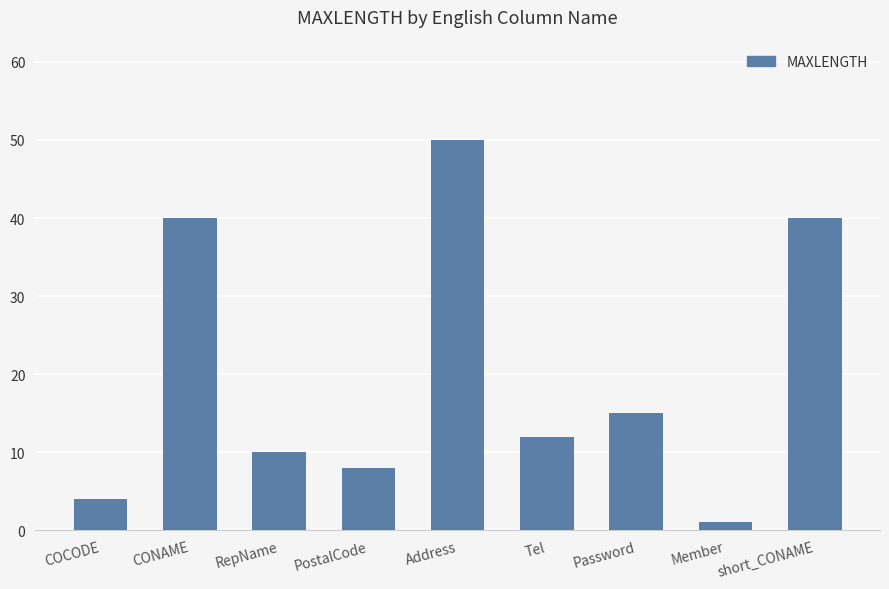

True or false: the data shows 3 at PostalCode.

False